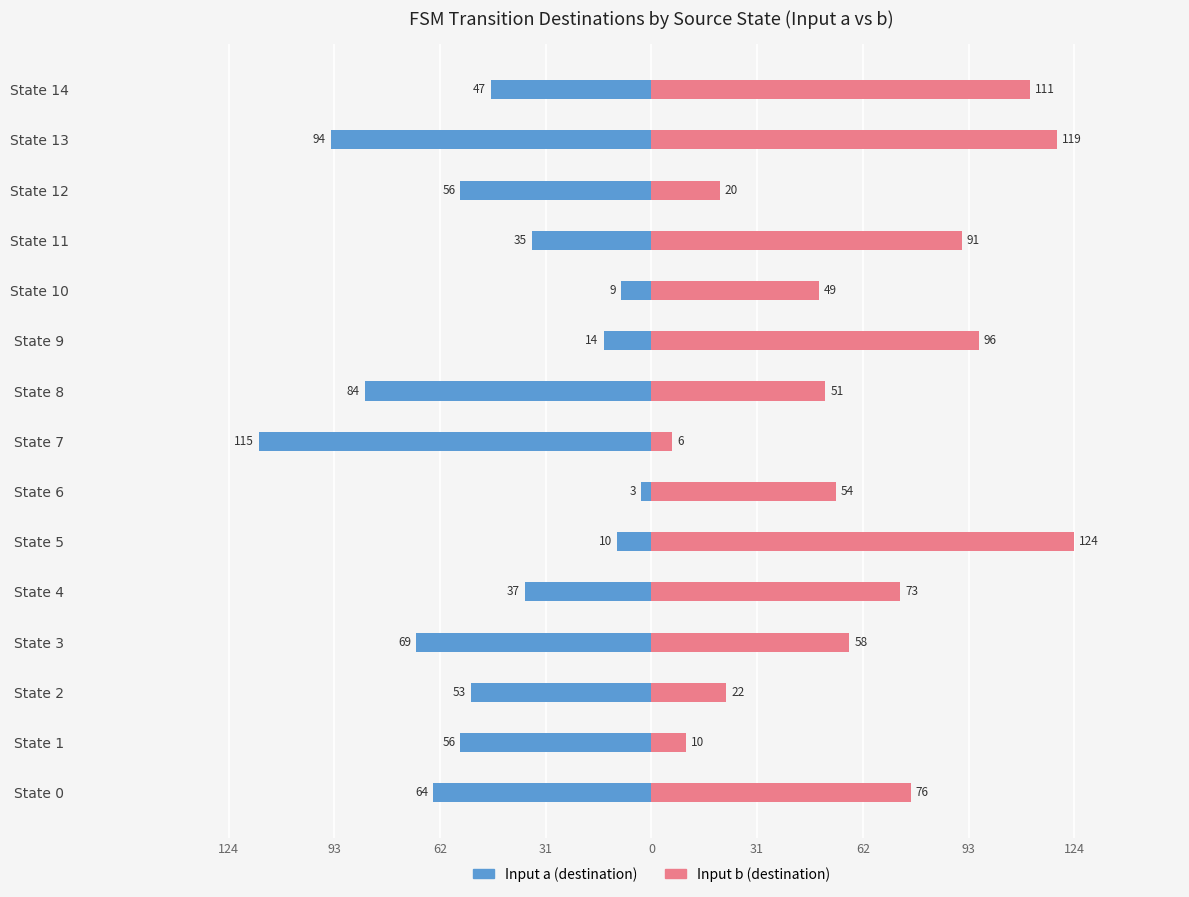

At State 10, list the series in order from smallest to largest.

Input a (destination), Input b (destination)